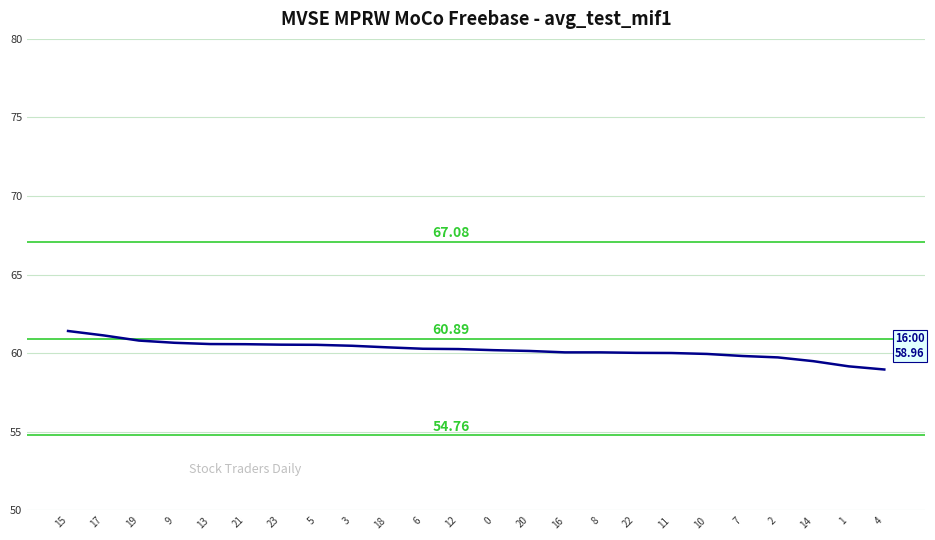

What is the ratio of the value at 16 to the value at 14?

1.0